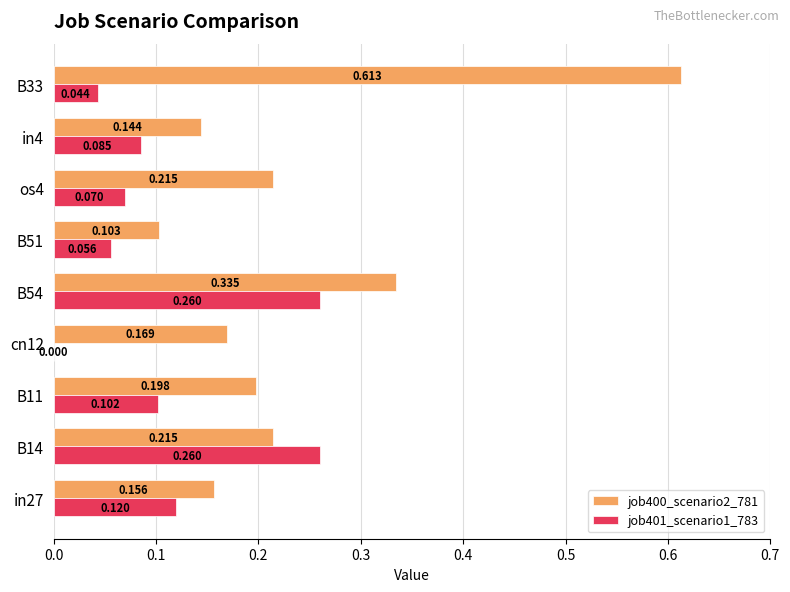

Is the value of job401_scenario1_783 at os4 greater than the value of job400_scenario2_781 at B33?

No